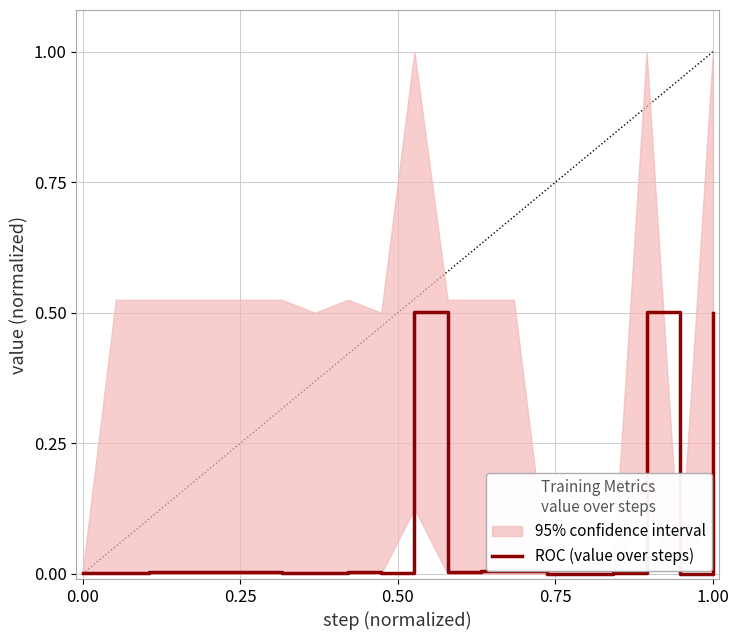

Reading left to right, what are all the values shown in this chart?

0.0	0.0	0.0	0.0	0.0	0.0	0.0	0.0	0.0	0.0	0.5	0.0	0.0	0.0	0.0	0.0	0.0	0.5	0.0	0.5